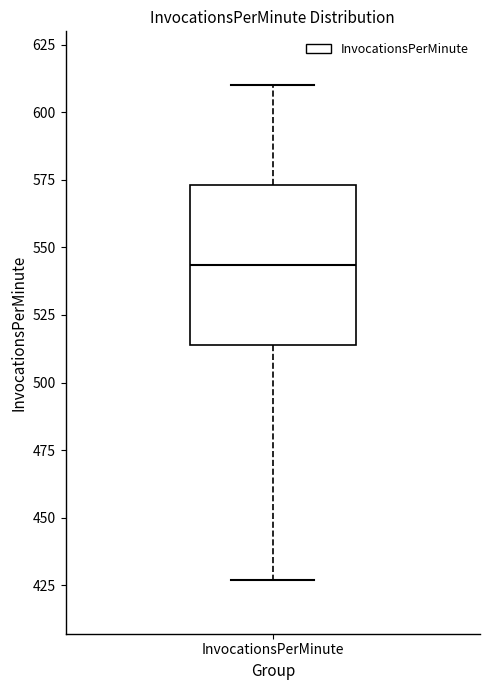

Transcribe this box plot: give where the median line is, the range the box spans, and where the two whiskers end, as read against the y-axis. The values are not printed on the chart, so give them approximately, as read against the axis.

median 545, box 515 to 575, whiskers 425 to 610